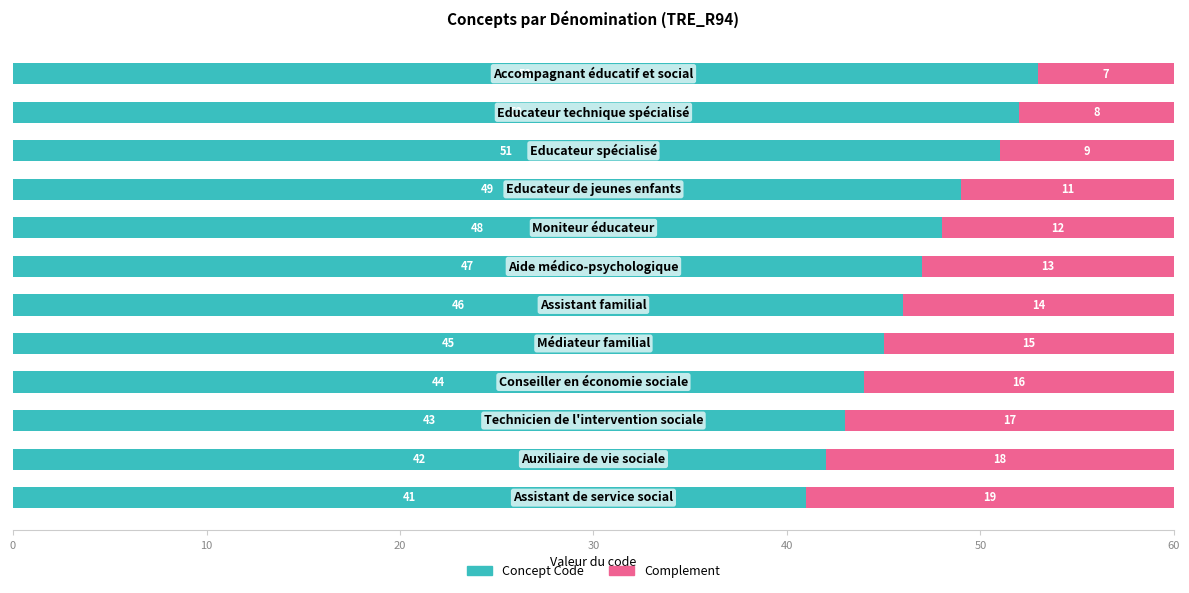

What is the difference between the second highest and minimum values in the Concept Code series?

11